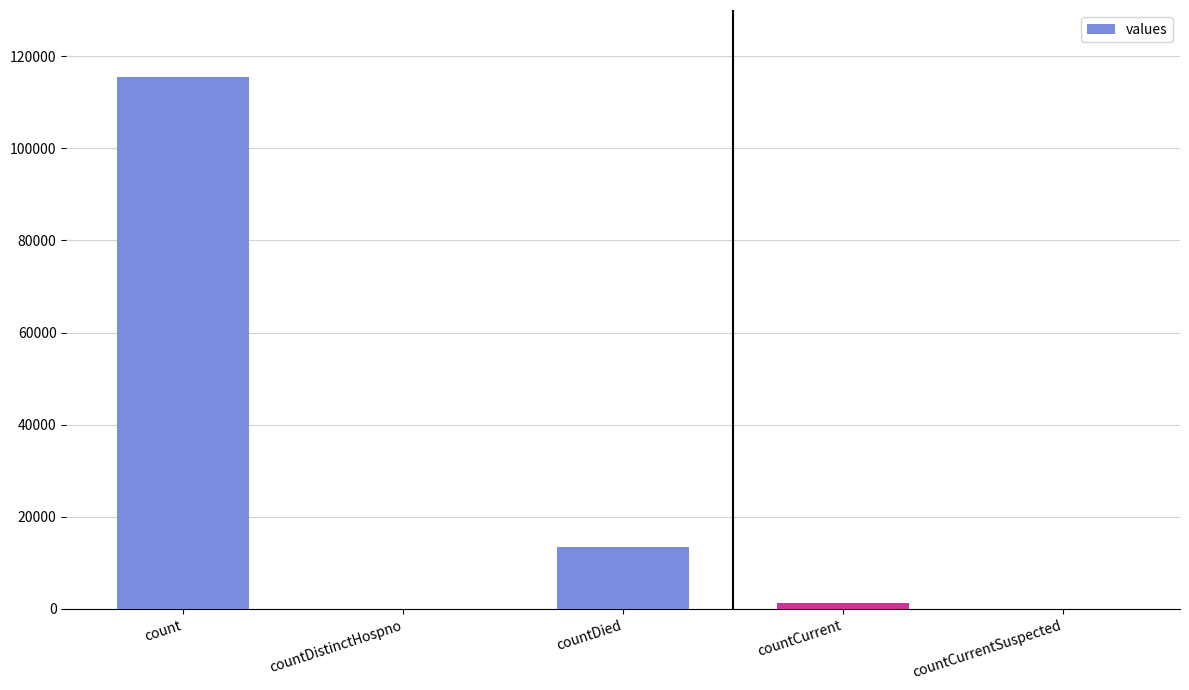

What is the change in value from count to countCurrent?

-113996